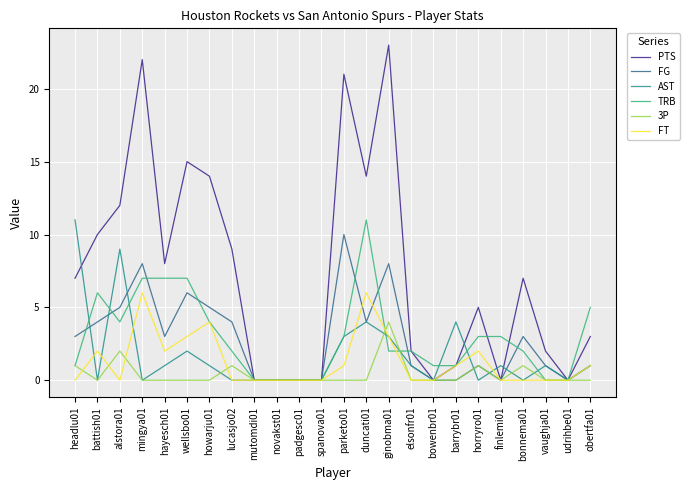

Where is the first local maximum for FG?

mingya01